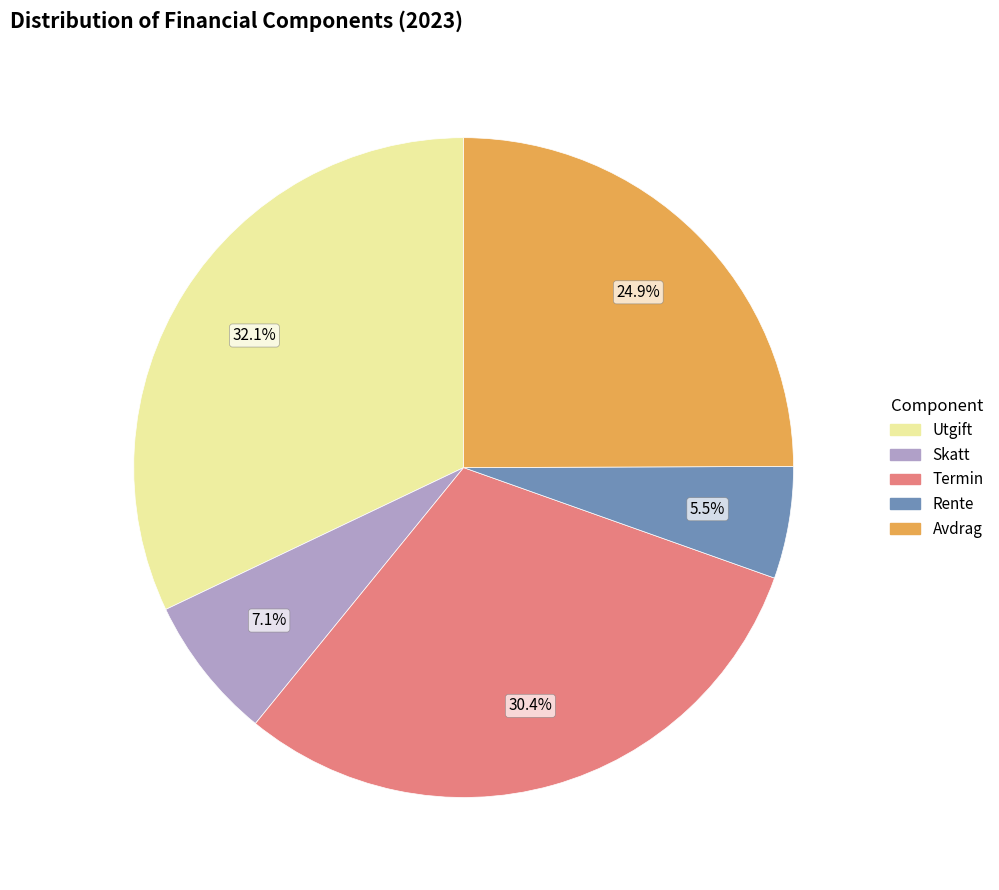

Combined, do Termin and Skatt account for over 50%?

No